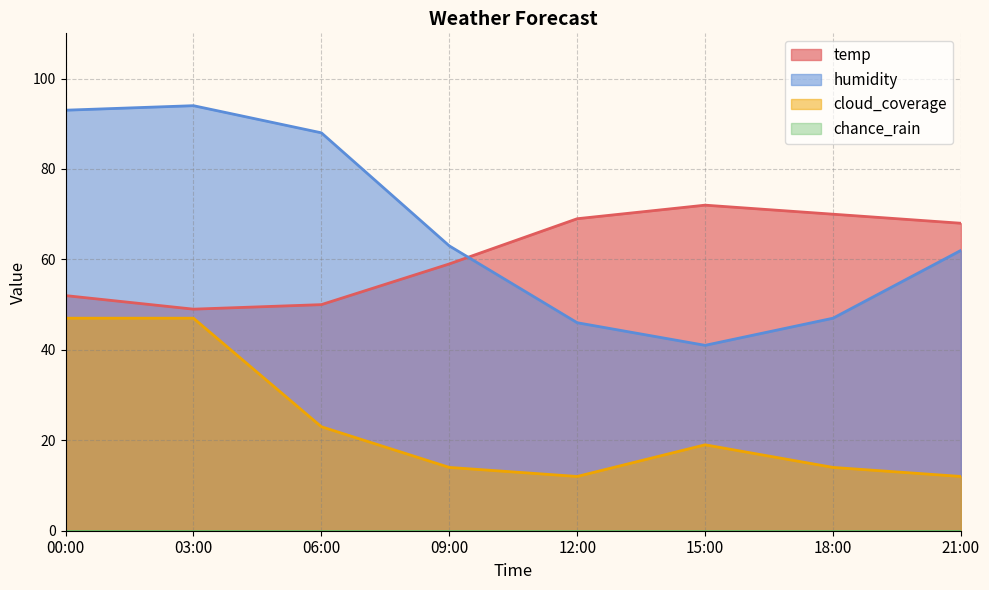

How many lines are shown in the chart?

4